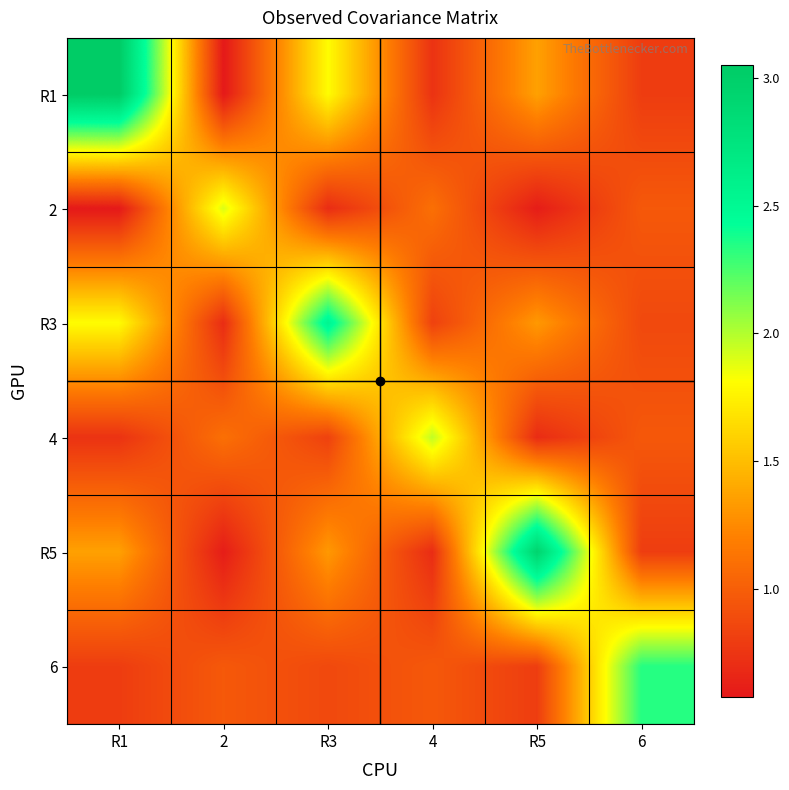

At how many categories does at least one series exceed 0?

6